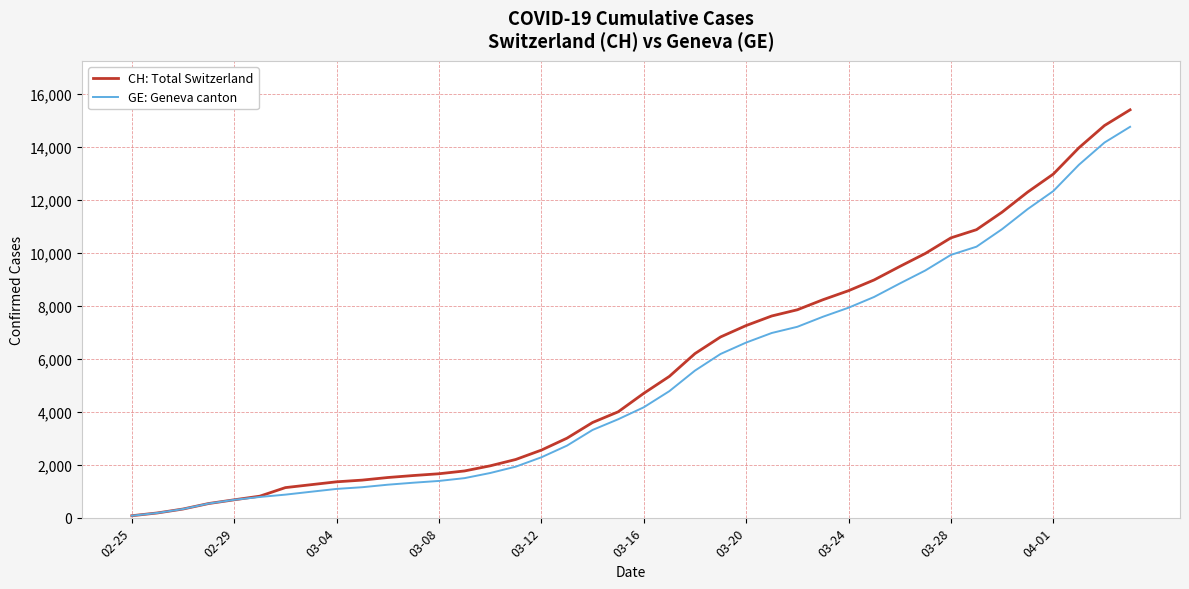

What is the maximum value for GE: Geneva canton?

14748